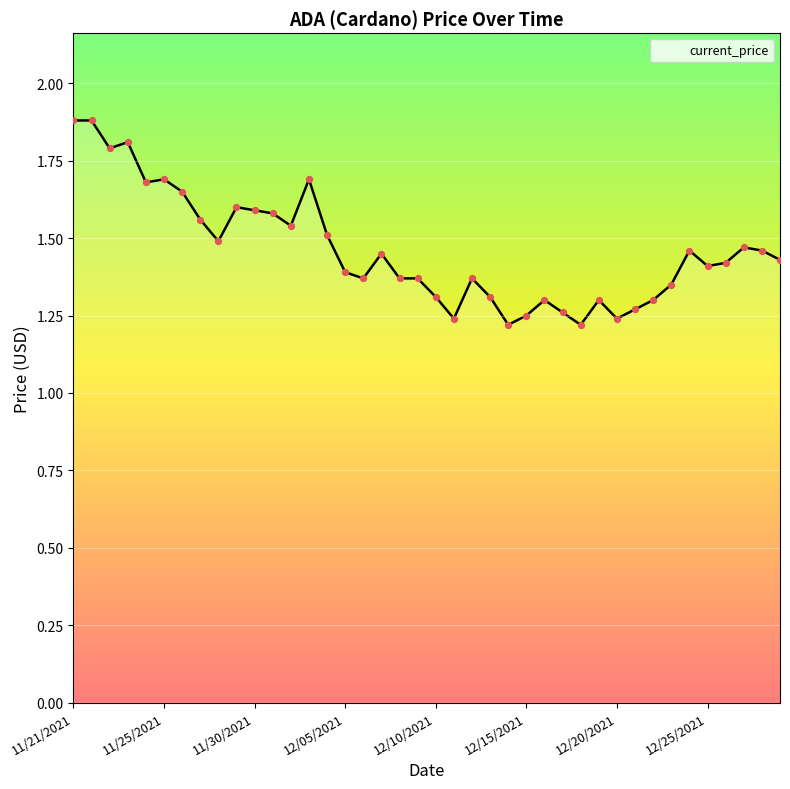

What is the greatest value displayed?

1.9